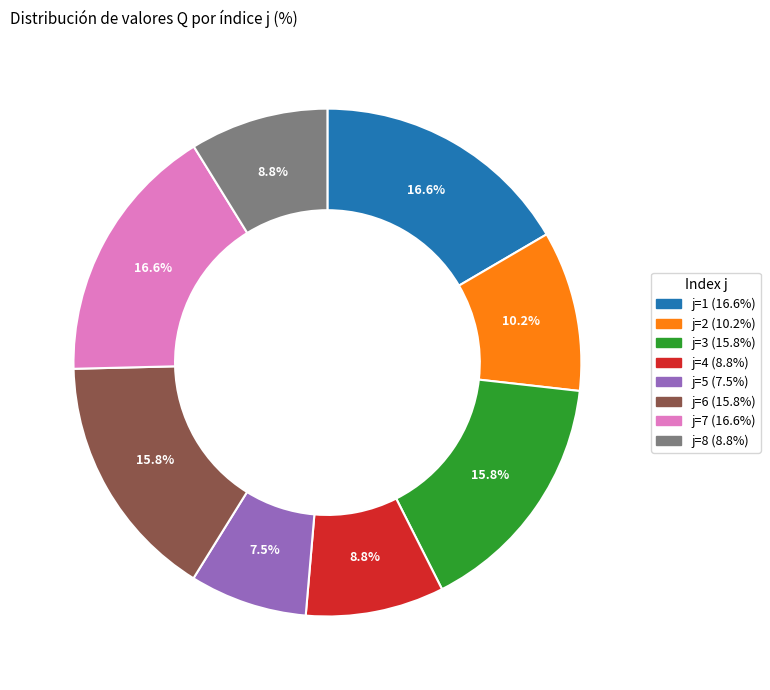

Is there any slice that represents more than half of the pie?

No